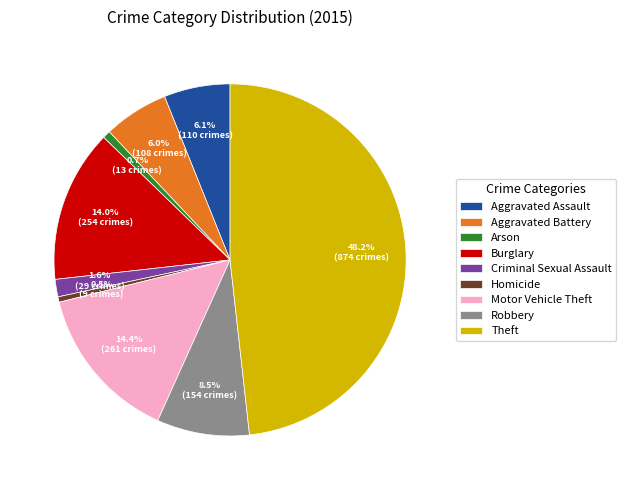

Does any single category account for the majority?

No